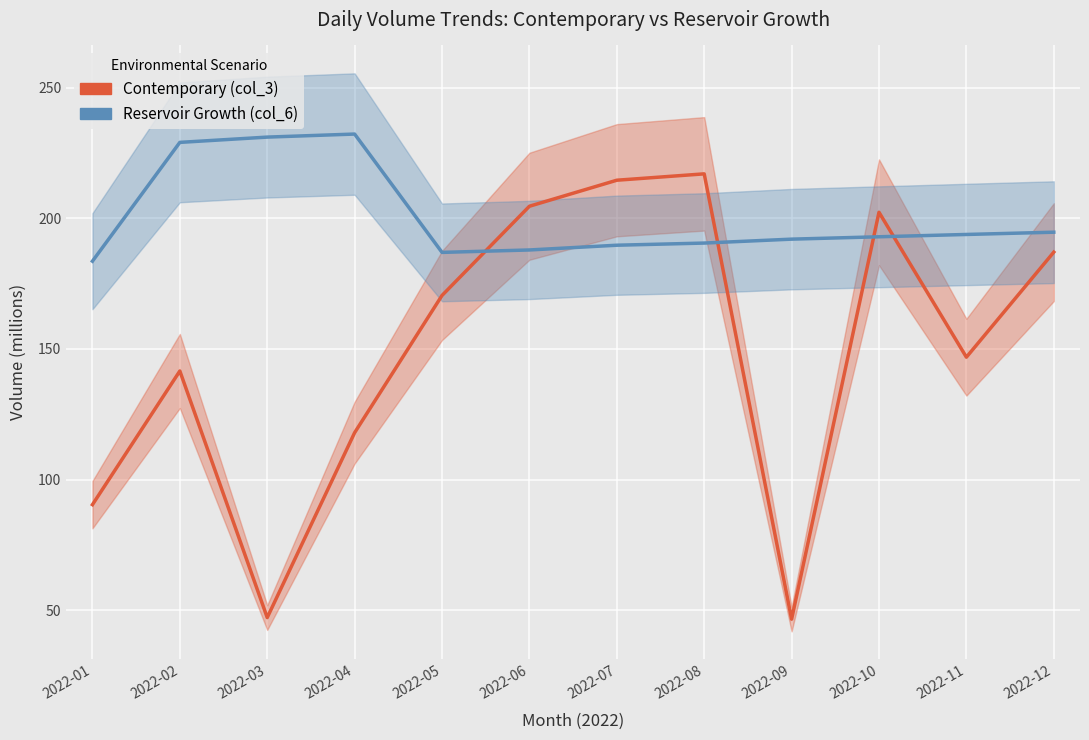

Which has a higher value, 2022-01 or 2022-06?

2022-06